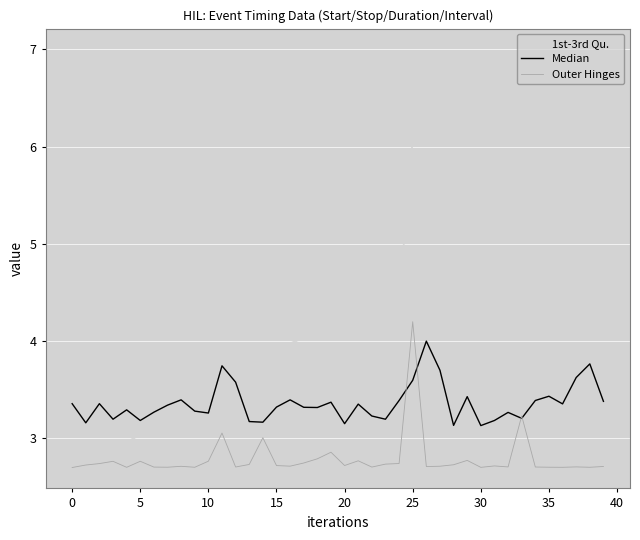

Which series ends up on top after the final intersection of Median and Outer Hinges?

Median